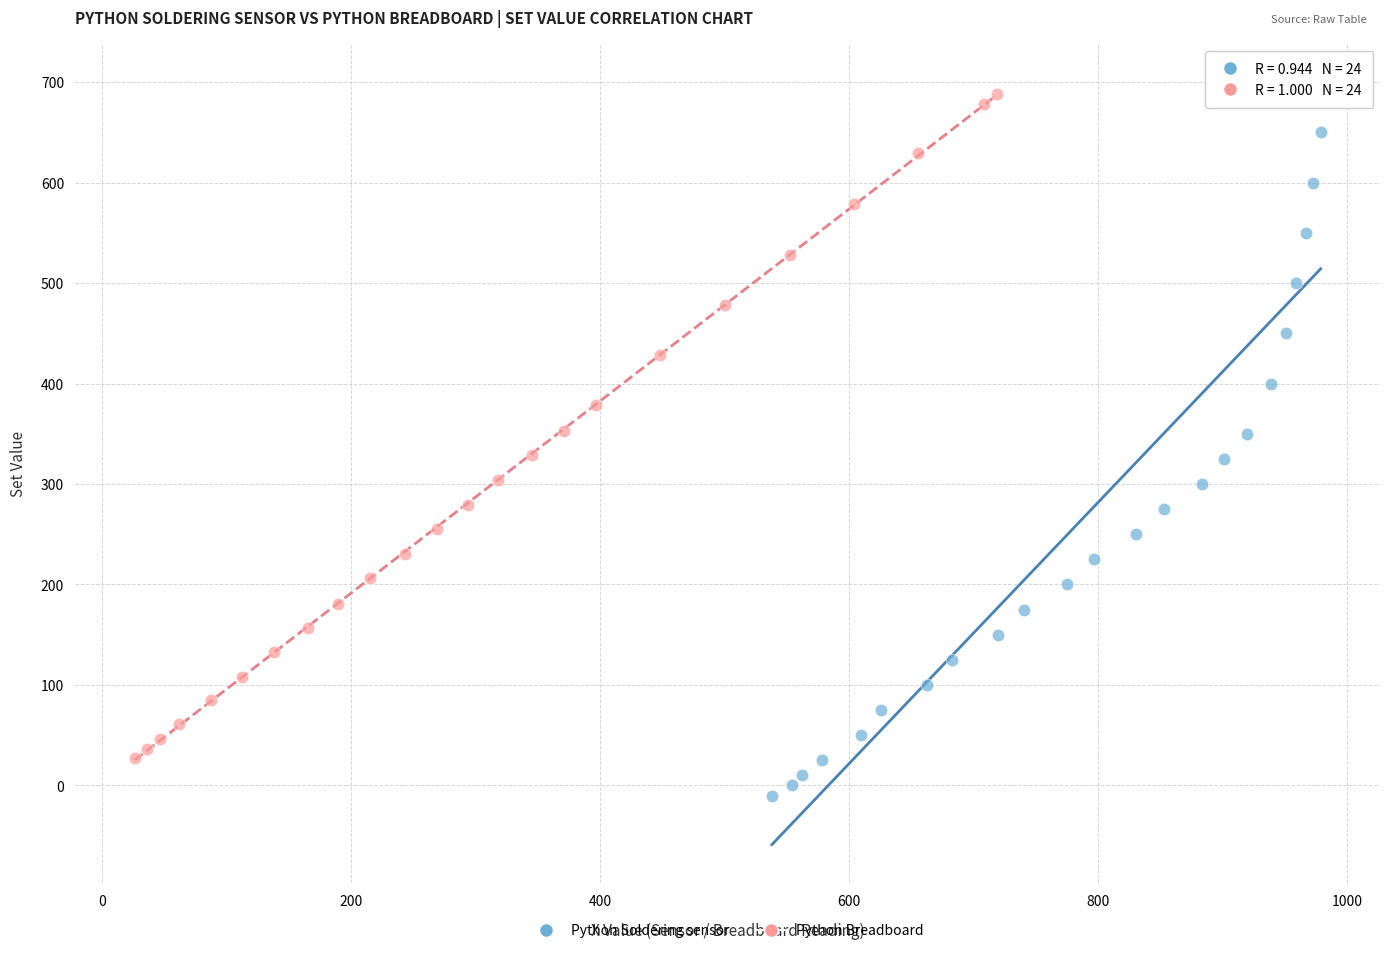

Which series contains the lowest Y value?

Python Soldering sensor